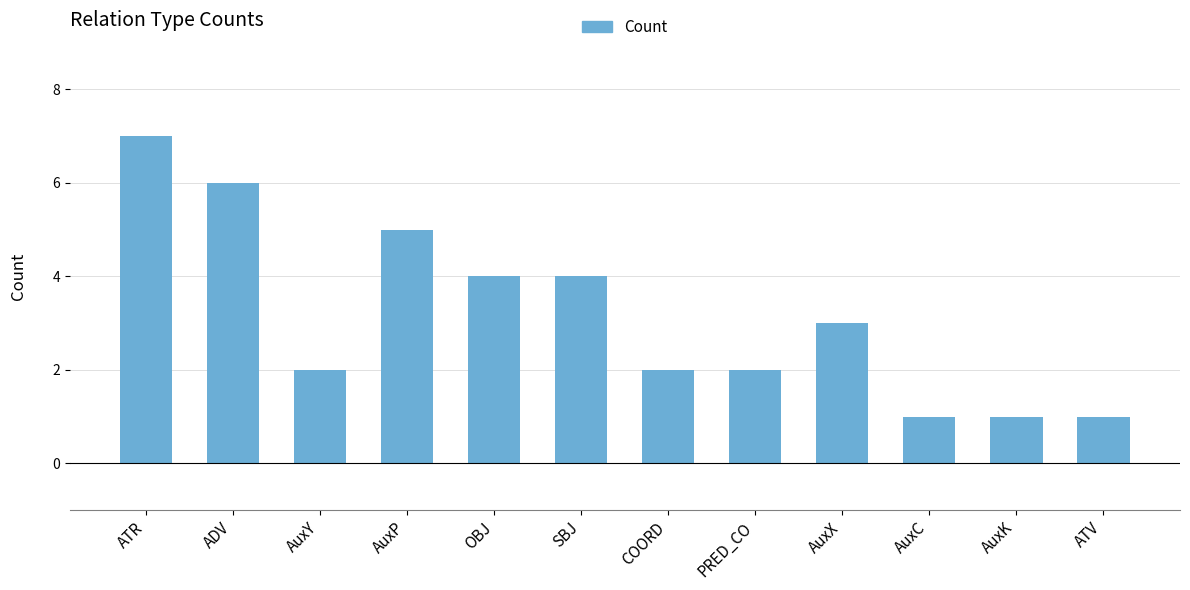

Reading left to right, list all the values displayed in this chart.

ATR=7	ADV=6	AuxY=2	AuxP=5	OBJ=4	SBJ=4	COORD=2	PRED_CO=2	AuxX=3	AuxC=1	AuxK=1	ATV=1